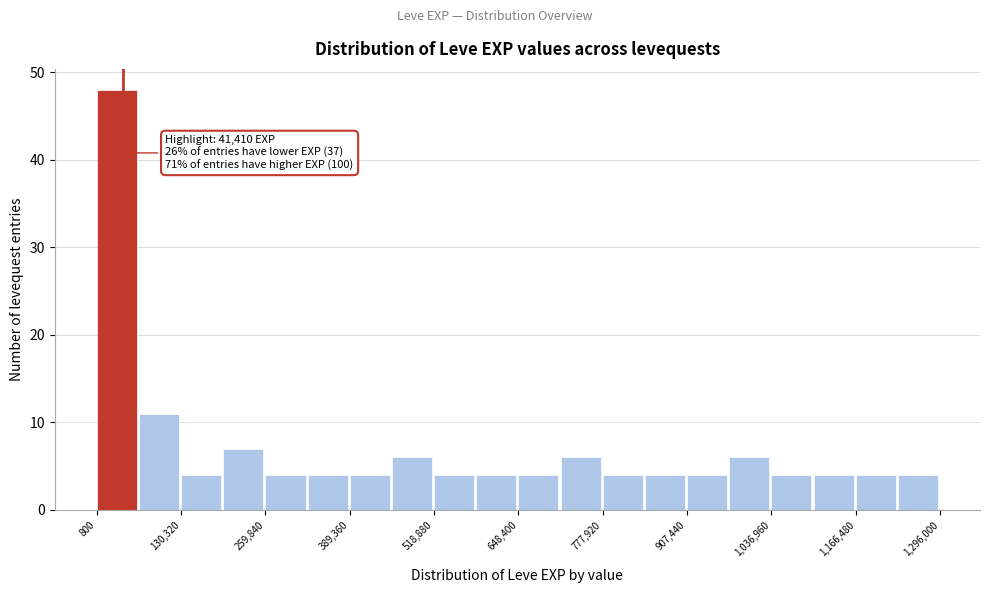

Read against the x-axis, roughly where is the centre of the tallest bar?

40000